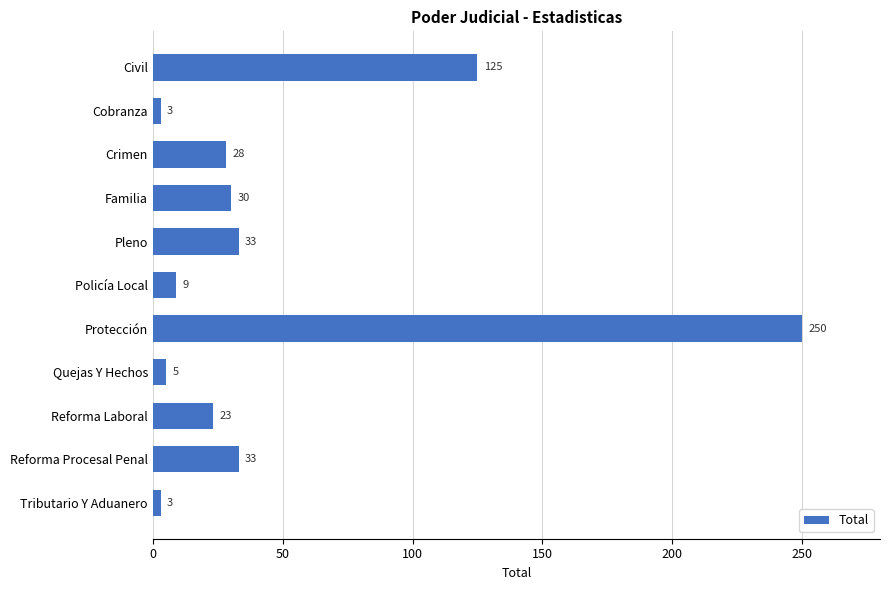

What is the ratio of the value at Civil to the value at Reforma Procesal Penal?

3.8